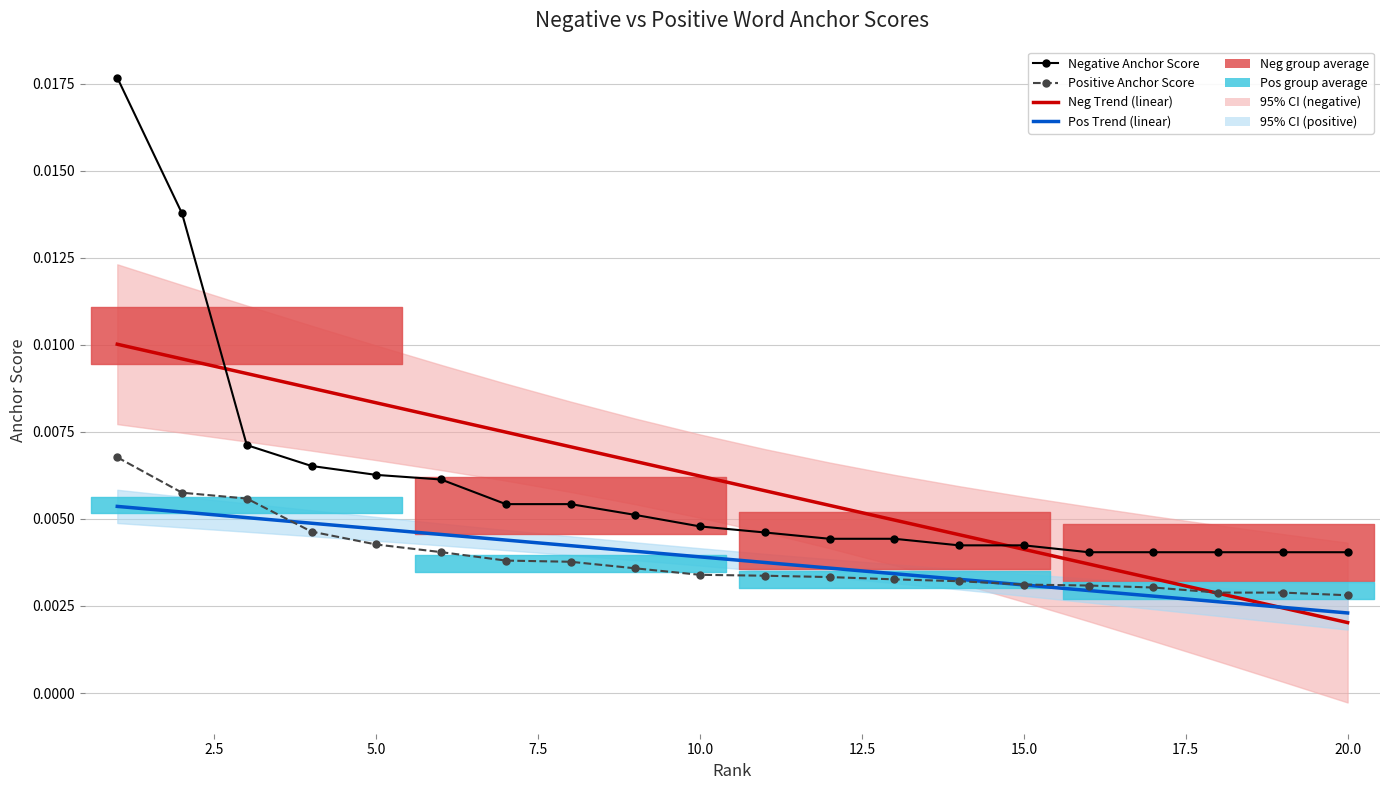

What are all the series names shown in the legend?

Neg Trend (linear), Pos Trend (linear), Negative Anchor Score, Positive Anchor Score